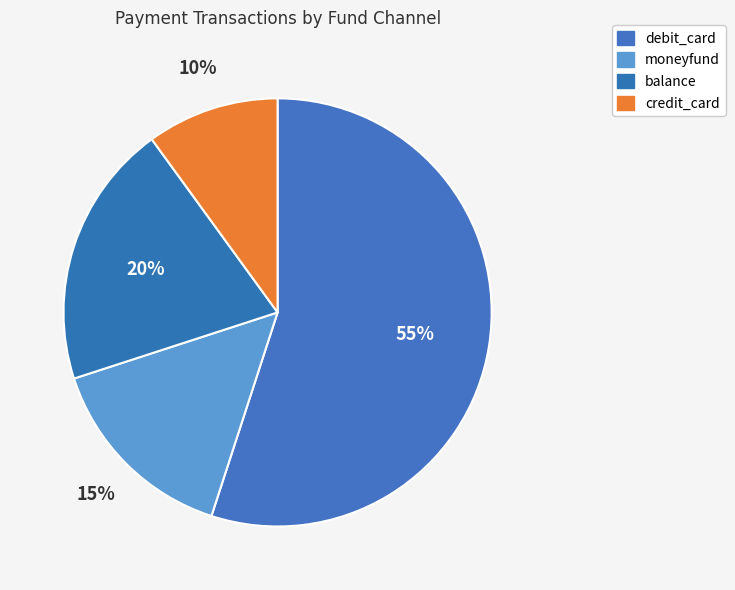

Is there any slice that represents more than half of the pie?

Yes